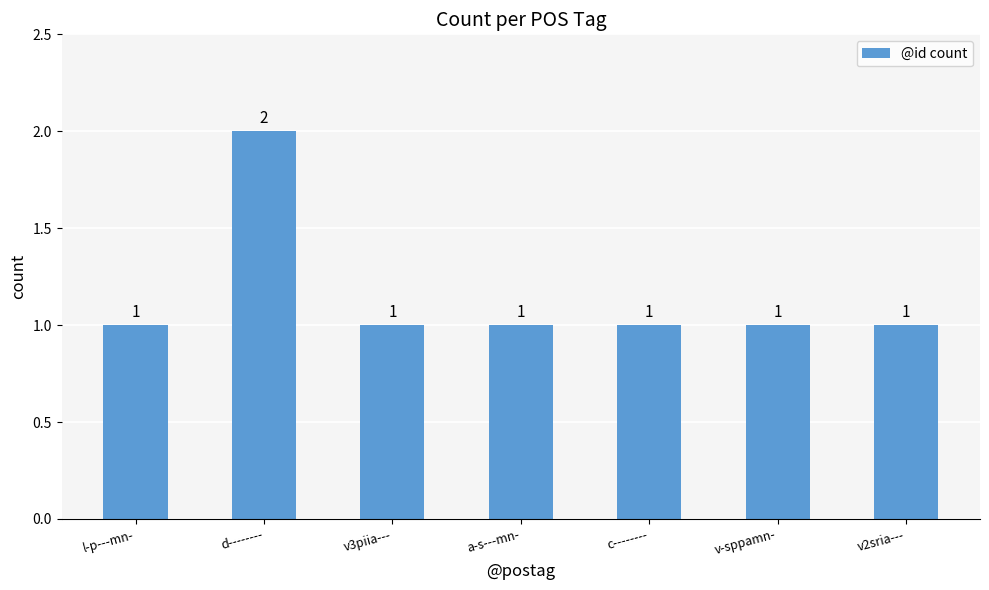

How many categories are shown in the chart?

7